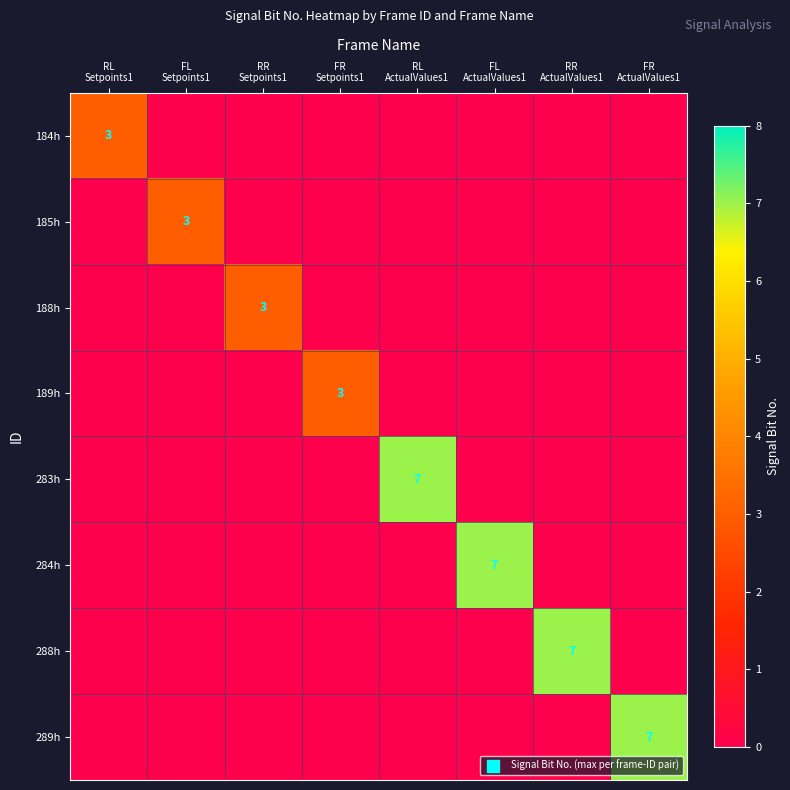

List the series in order of their peak value, highest first.

283h, 284h, 288h, 289h, 184h, 185h, 188h, 189h